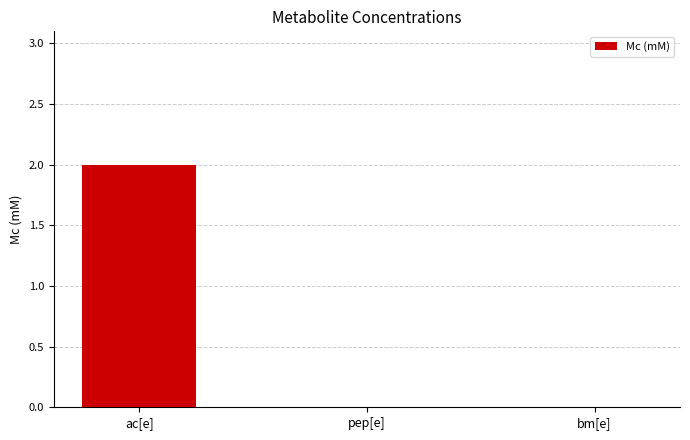

The value at bm[e] is 0. True or false?

True